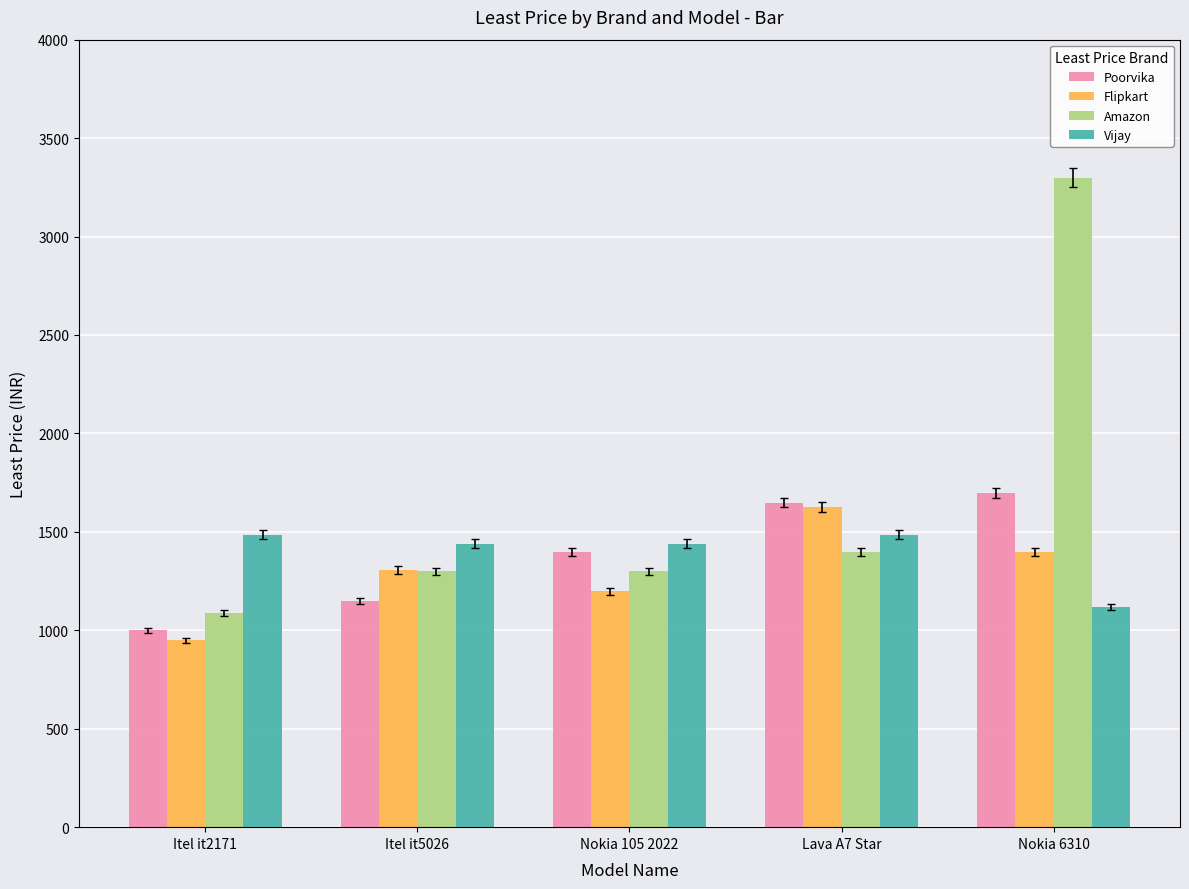

Reading left to right, transcribe all the data shown in this chart.

Poorvika: Itel it2171=999	Itel it5026=1149	Nokia 105 2022=1399	Lava A7 Star=1649	Nokia 6310=1699
Flipkart: Itel it2171=949	Itel it5026=1305	Nokia 105 2022=1199	Lava A7 Star=1625	Nokia 6310=1399
Amazon: Itel it2171=1087	Itel it5026=1299	Nokia 105 2022=1299	Lava A7 Star=1399	Nokia 6310=3299
Vijay: Itel it2171=1486	Itel it5026=1440	Nokia 105 2022=1440	Lava A7 Star=1486	Nokia 6310=1119